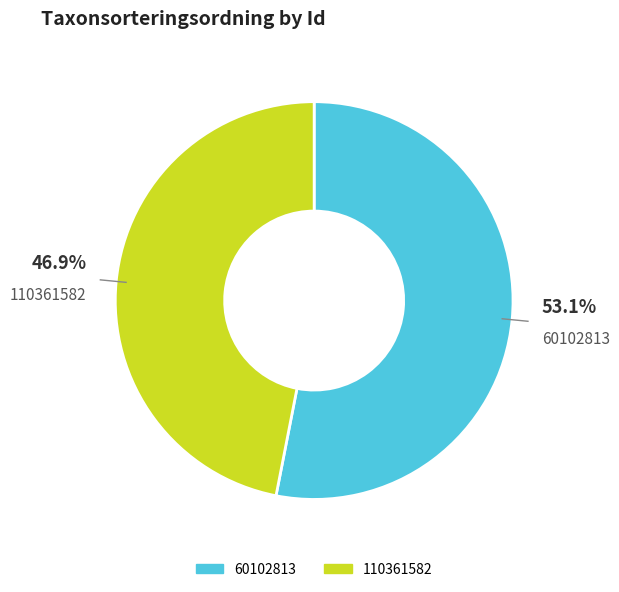

What is the majority slice?

60102813